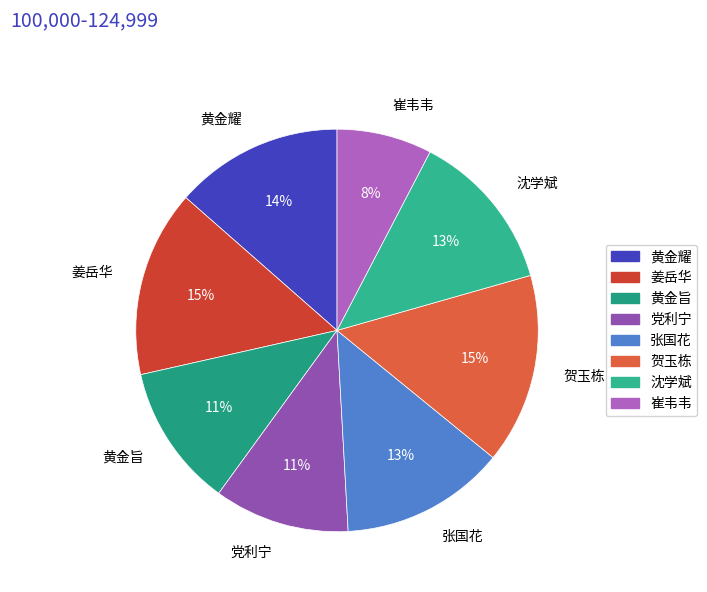

What percentage is the 张国花 slice, to the nearest percent?

13%